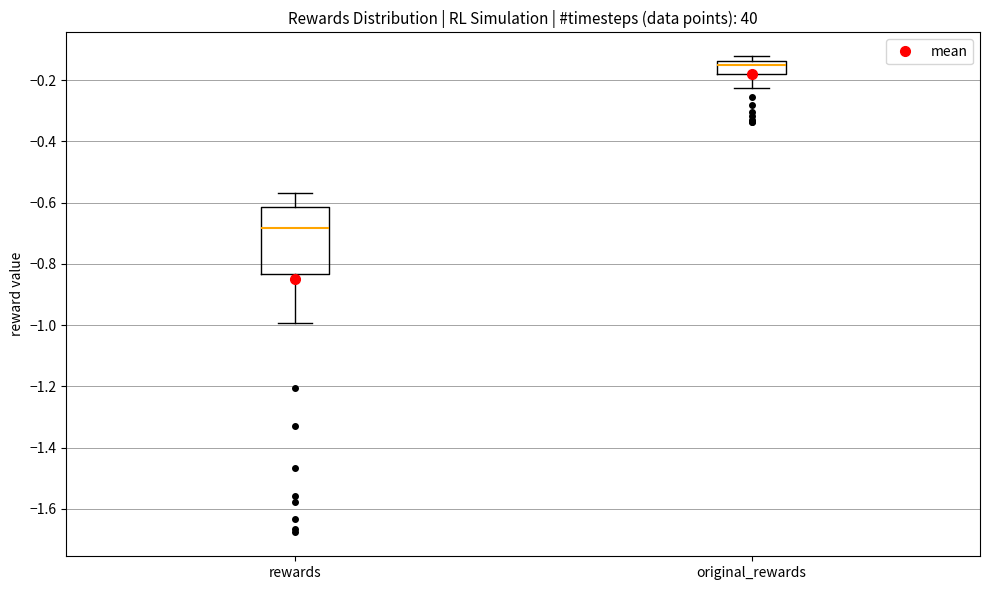

Which box has the lowest median line?

rewards